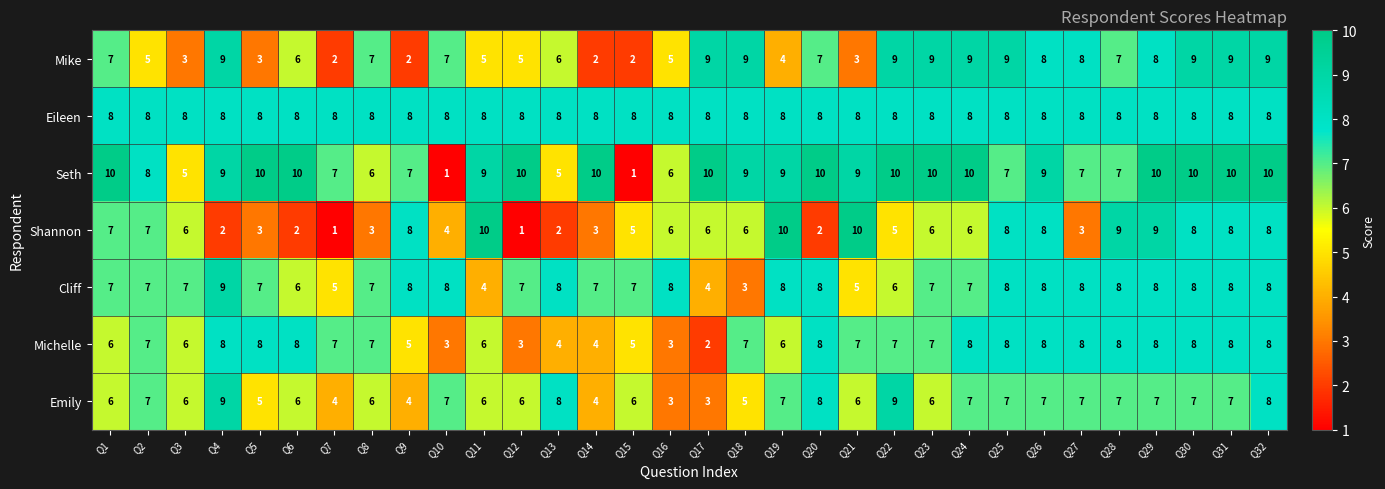

What is the sum of the Shannon values at Q17 and Q32?

14